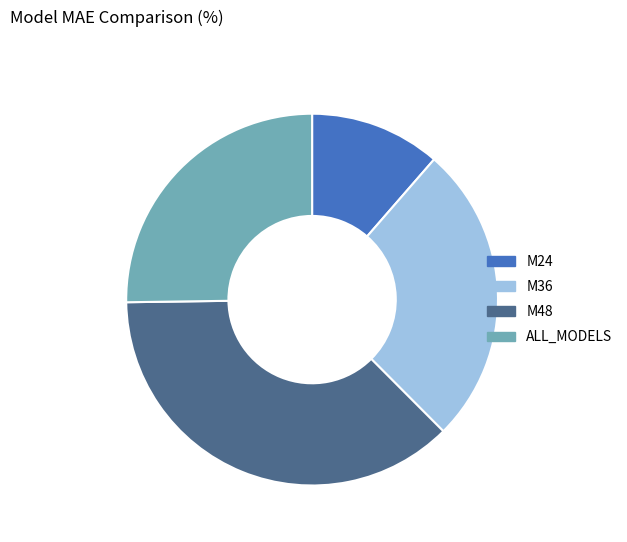

Is M36 the majority of the pie?

No